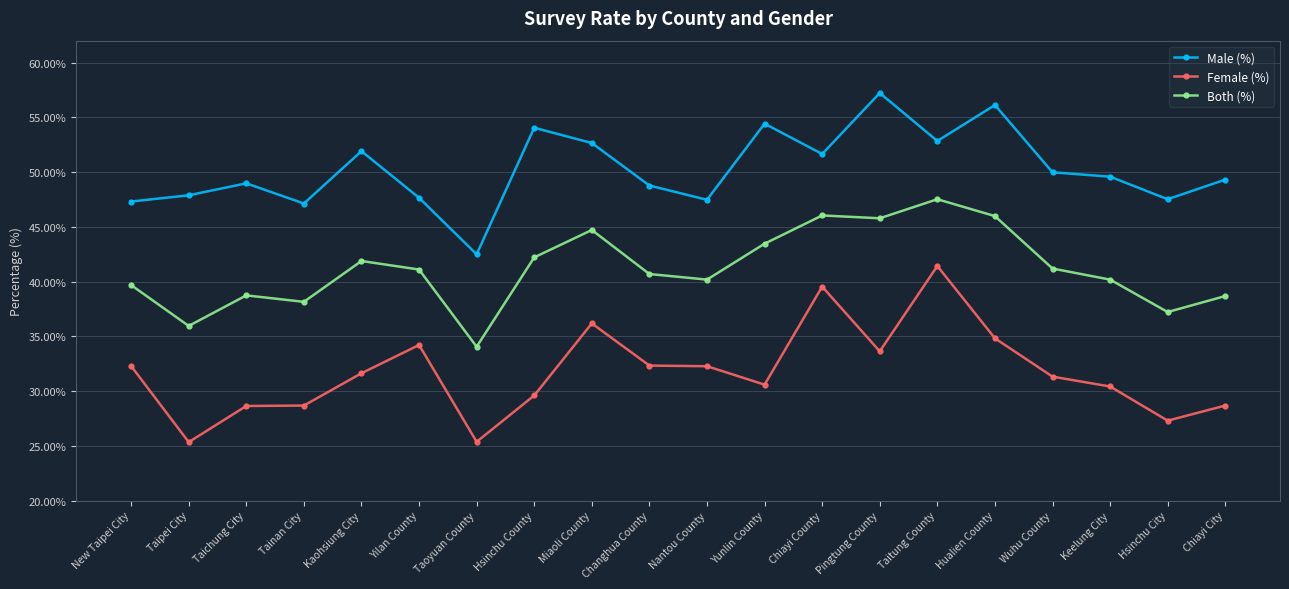

True or false: Female (%) has more than 1 points higher than both neighbors.

True